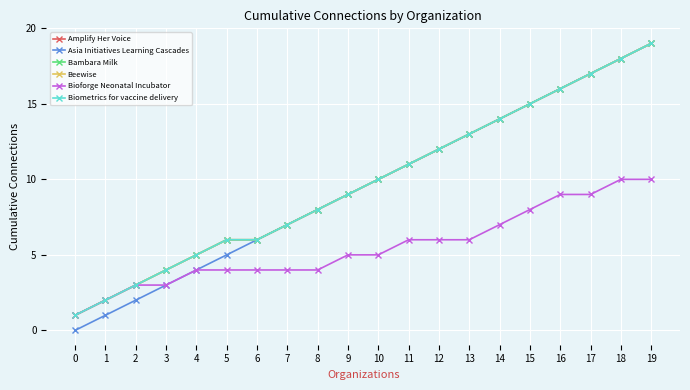

True or false: Amplify Her Voice has more than 0 interior local peaks.

False